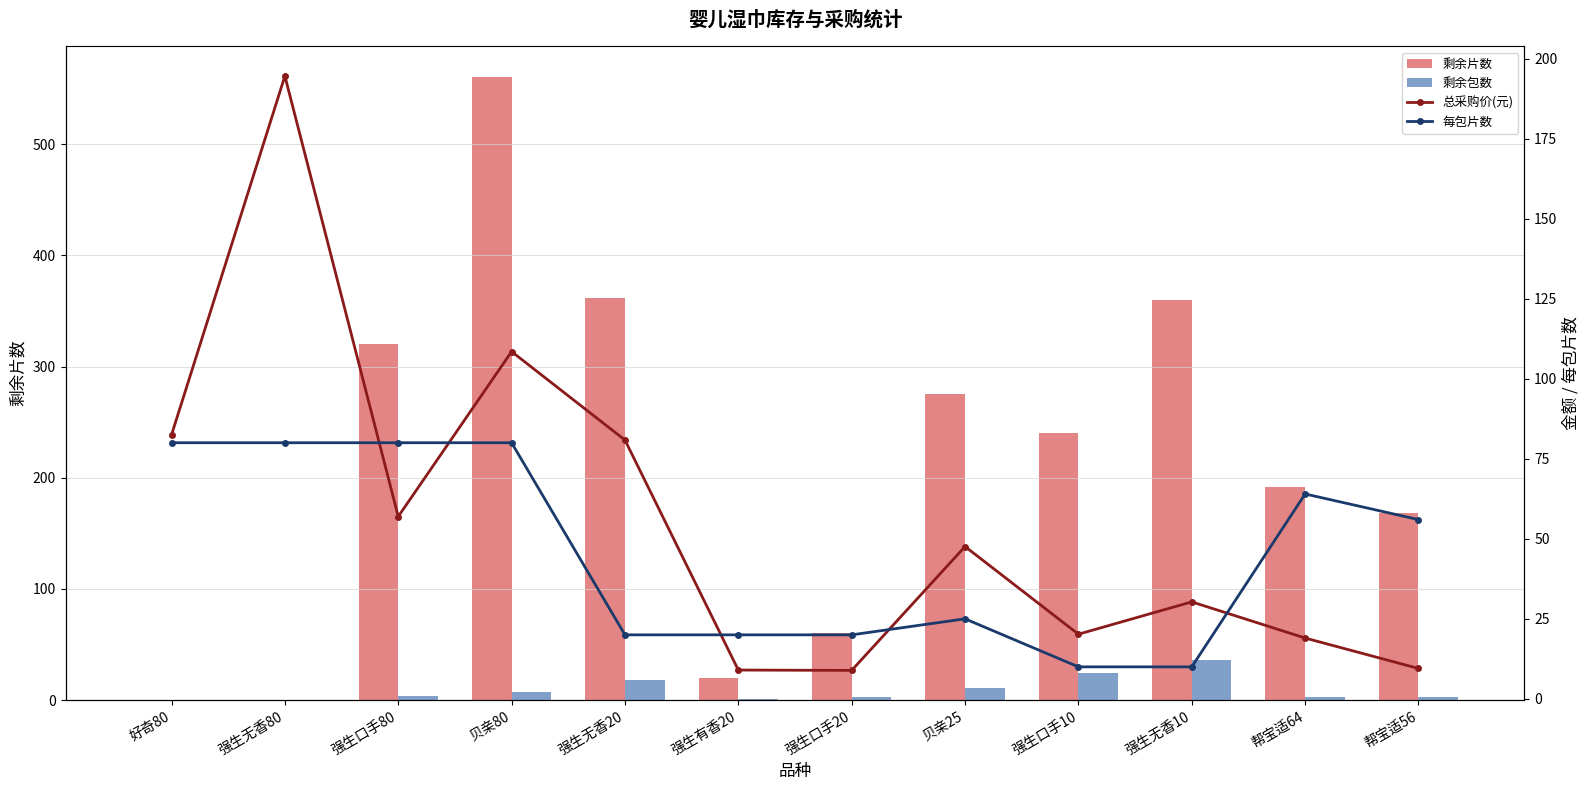

At which label does 剩余片数 reach its minimum?

好奇80